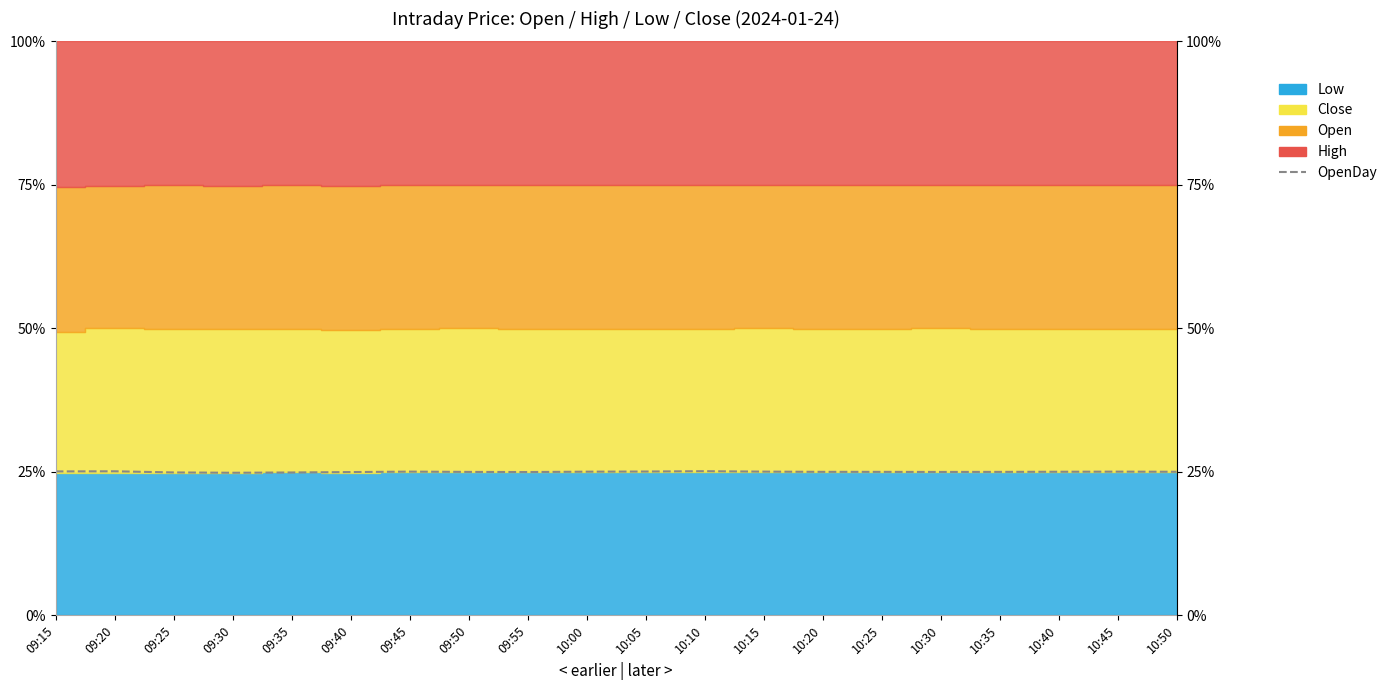

What is the approximate value at 09:40?

25.0